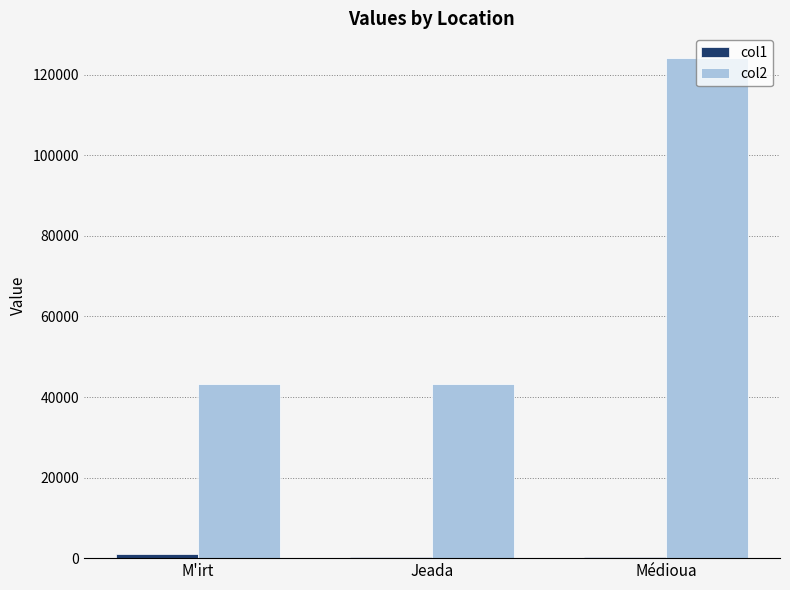

At which category does the chart reach its peak across all series?

Médioua